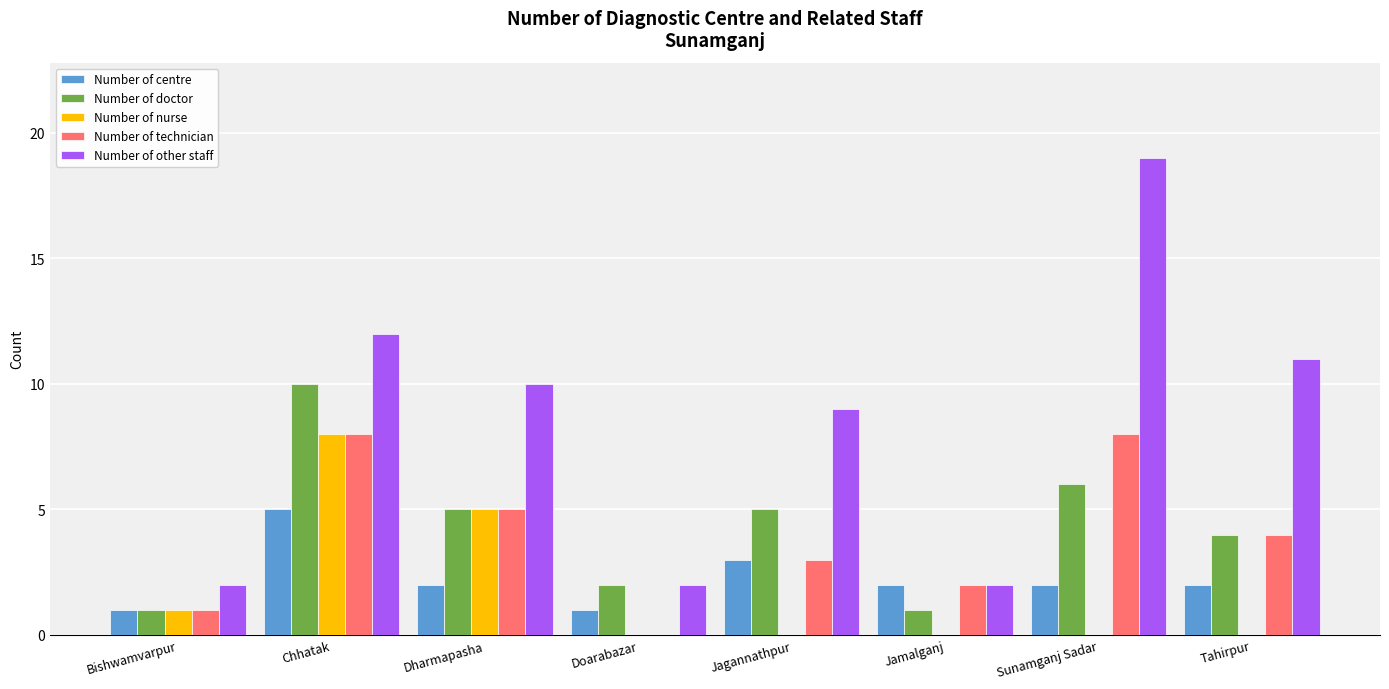

Reading left to right, list all the values displayed in this chart.

Number of centre: Bishwamvarpur=1	Chhatak=5	Dharmapasha=2	Doarabazar=1	Jagannathpur=3	Jamalganj=2	Sunamganj Sadar=2	Tahirpur=2
Number of doctor: Bishwamvarpur=1	Chhatak=10	Dharmapasha=5	Doarabazar=2	Jagannathpur=5	Jamalganj=1	Sunamganj Sadar=6	Tahirpur=4
Number of nurse: Bishwamvarpur=1	Chhatak=8	Dharmapasha=5	Doarabazar=0	Jagannathpur=0	Jamalganj=0	Sunamganj Sadar=0	Tahirpur=0
Number of technician: Bishwamvarpur=1	Chhatak=8	Dharmapasha=5	Doarabazar=0	Jagannathpur=3	Jamalganj=2	Sunamganj Sadar=8	Tahirpur=4
Number of other staff: Bishwamvarpur=2	Chhatak=12	Dharmapasha=10	Doarabazar=2	Jagannathpur=9	Jamalganj=2	Sunamganj Sadar=19	Tahirpur=11